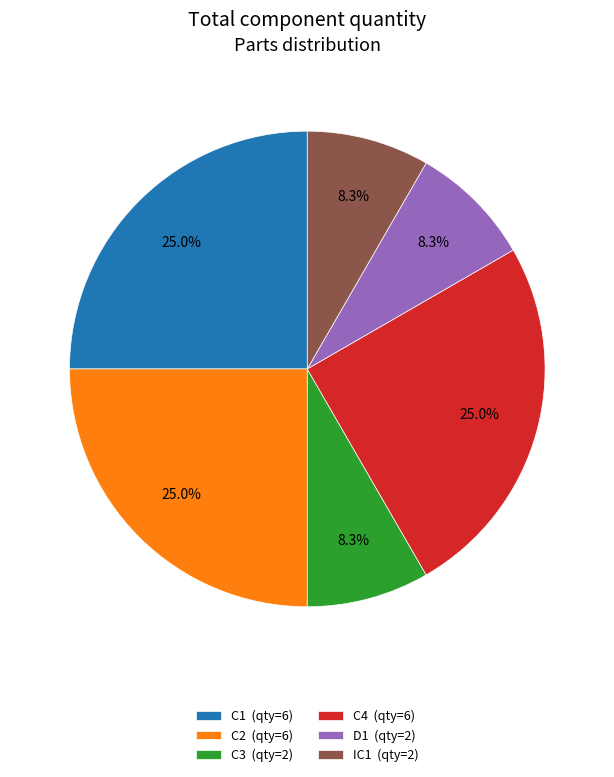

What percentage is the IC1 slice, to the nearest percent?

8%